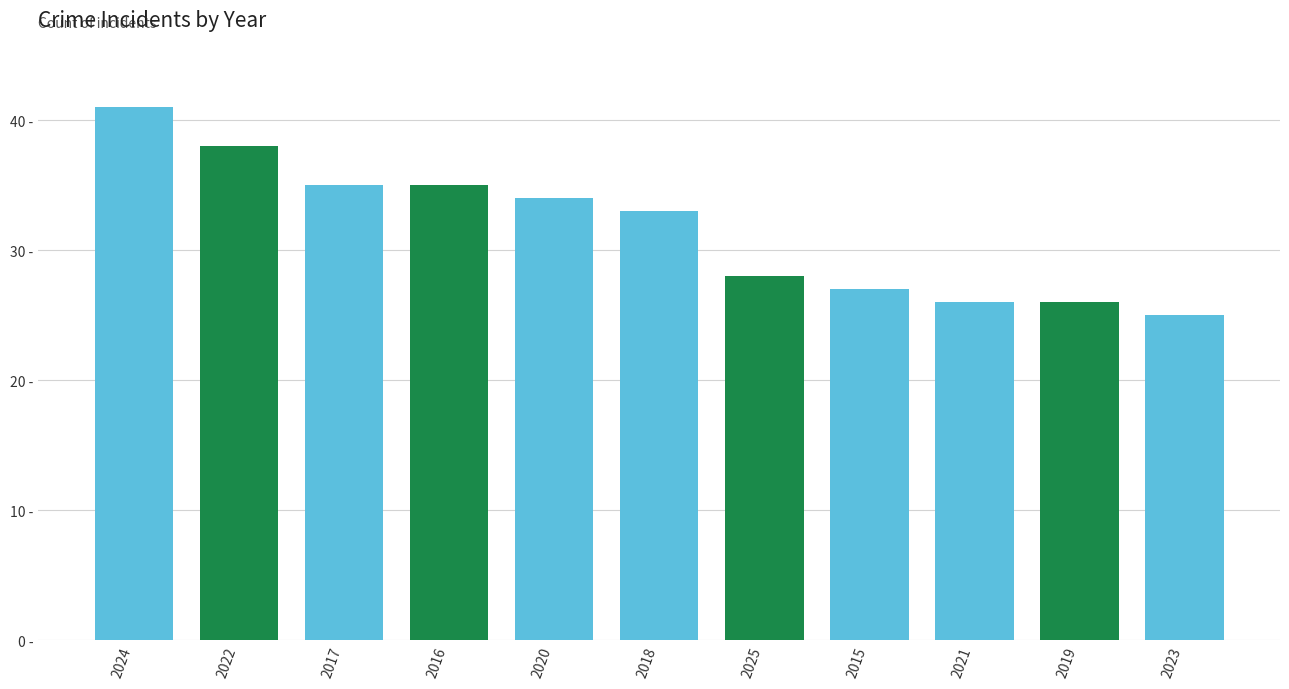

What is the maximum value shown in the chart?

41